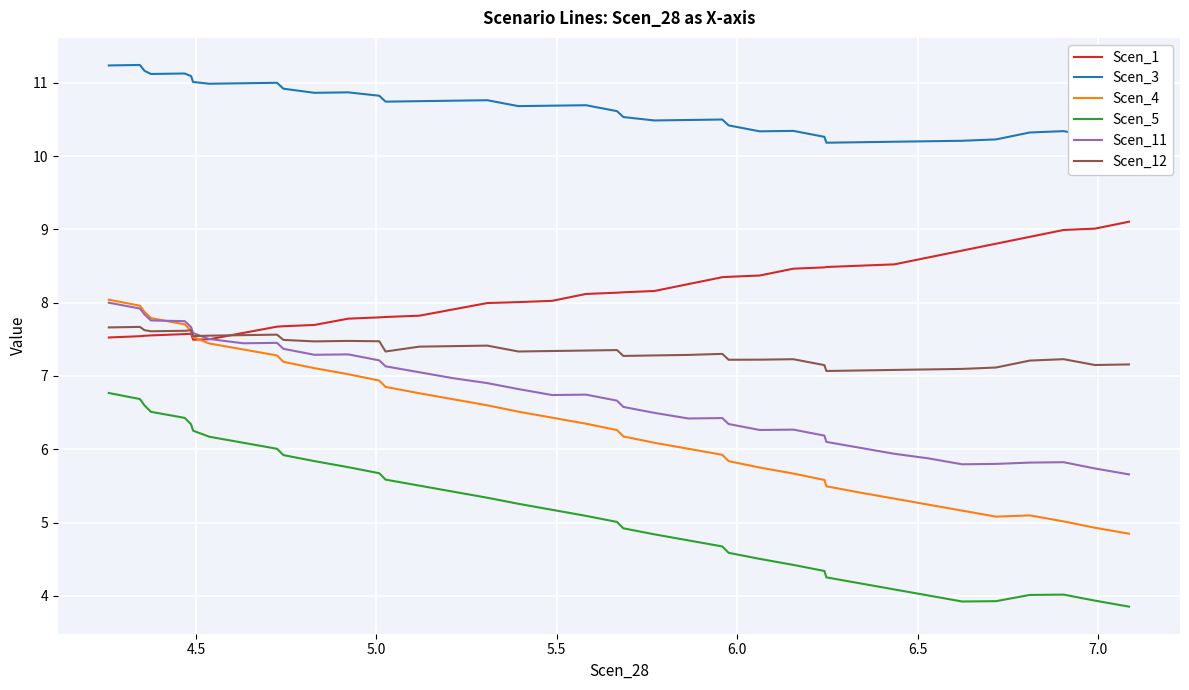

Which series has the largest total across all categories?

Scen_3